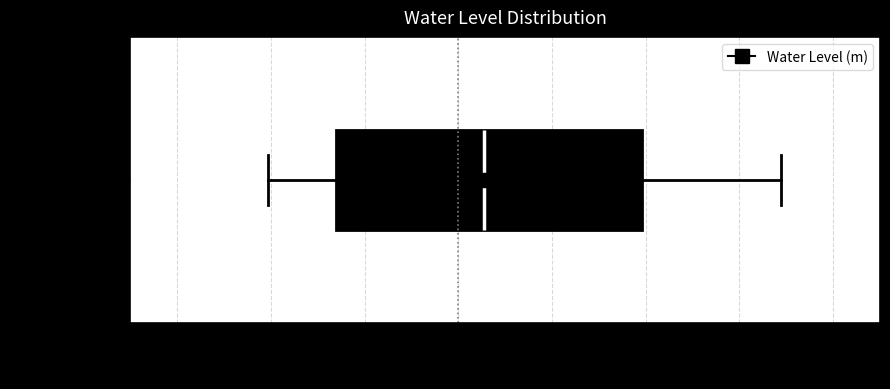

Where is the right edge of the box for Water Level (m) on the x-axis? The values are not printed on the chart, so give them approximately, as read against the axis.

0.40